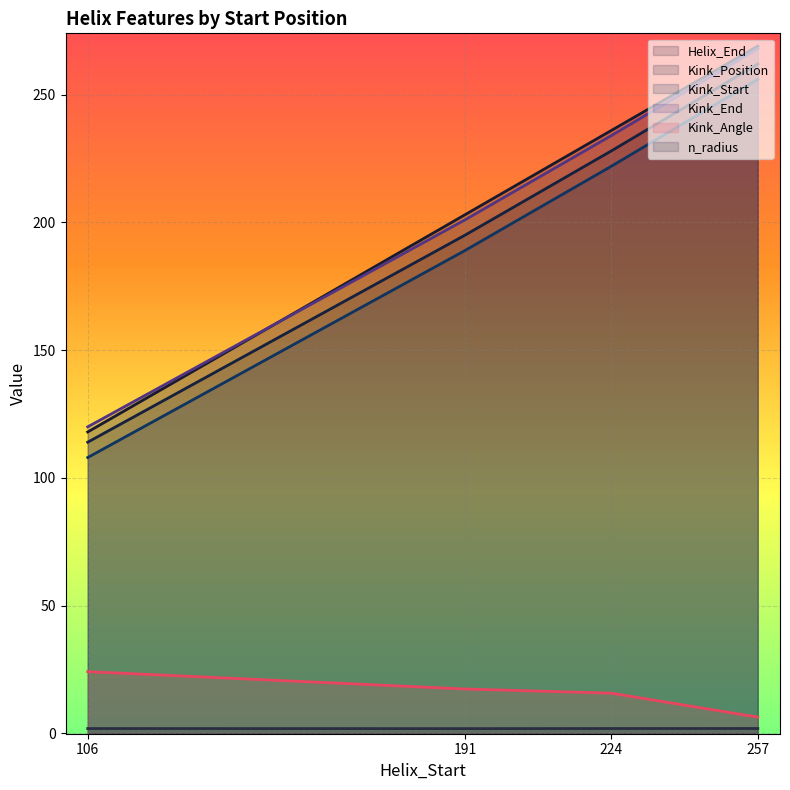

Read the n_radius value at 257.

2.0